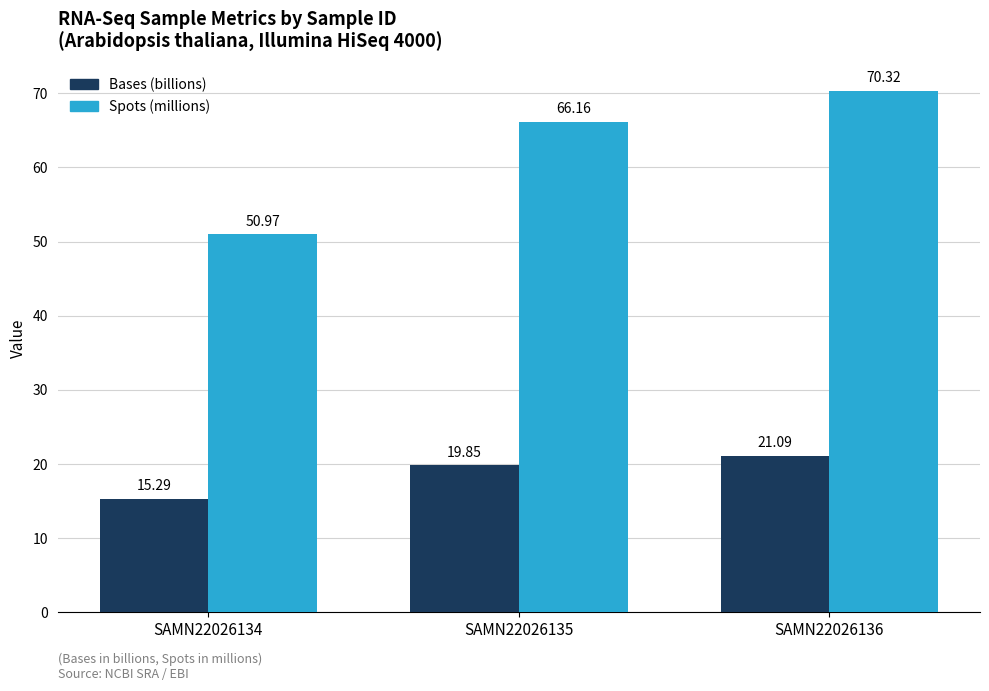

Rank the series by their maximum value, from lowest to highest.

Bases (billions), Spots (millions)